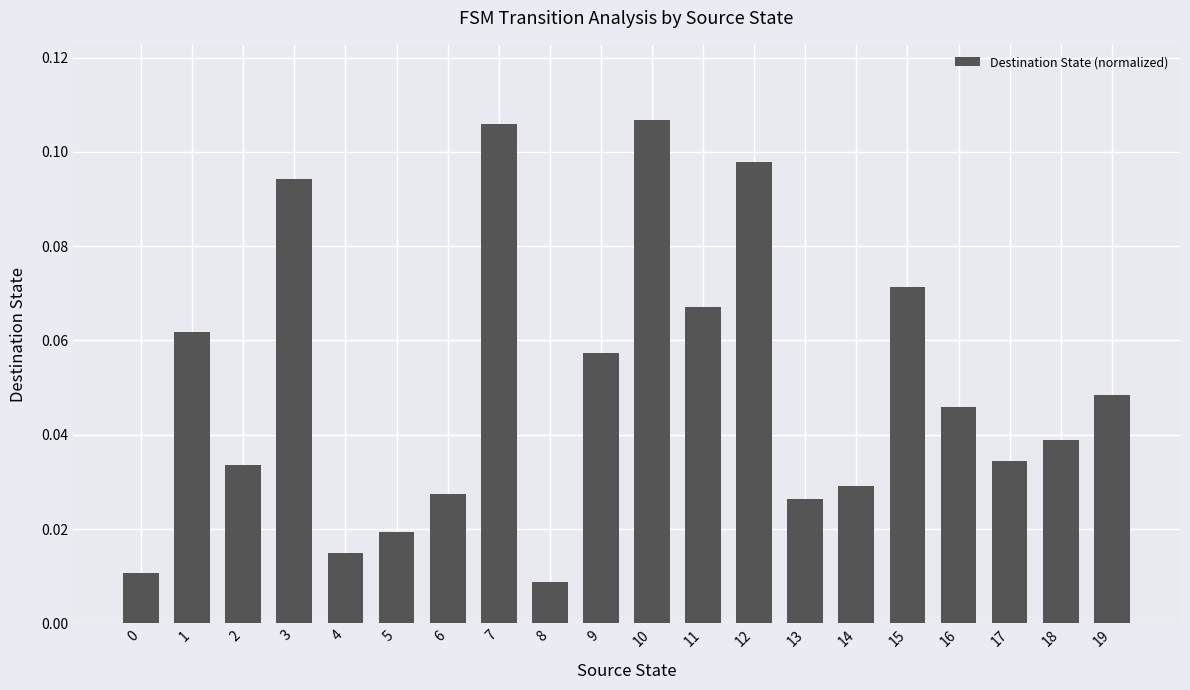

Which has a higher value, 4 or 18?

18